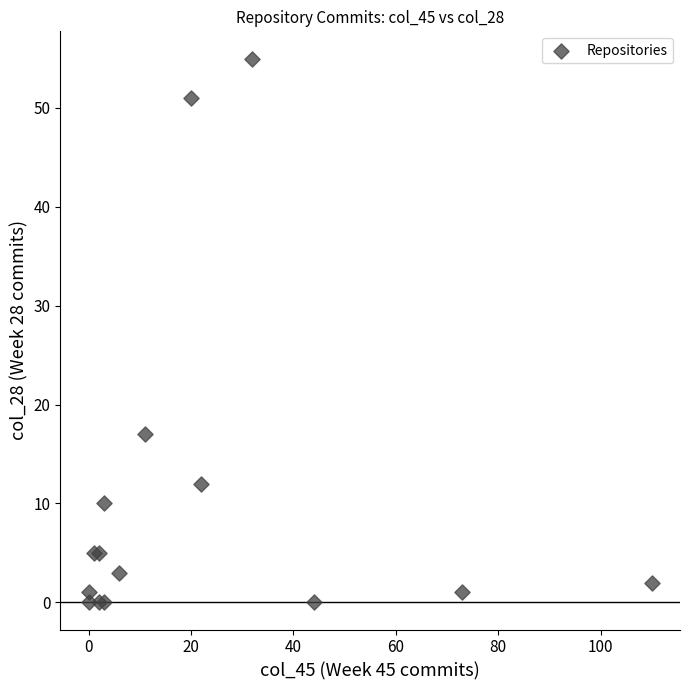

What Y value in the scatter plot is closest to 27?

17